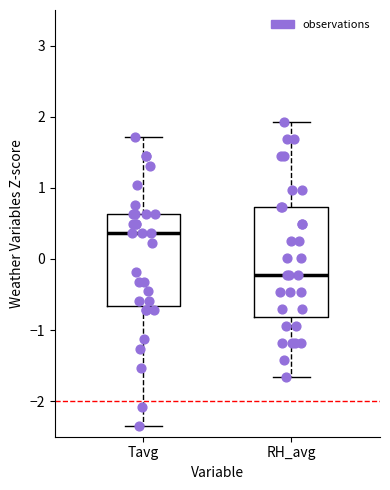

Which box's median line is the highest?

Tavg